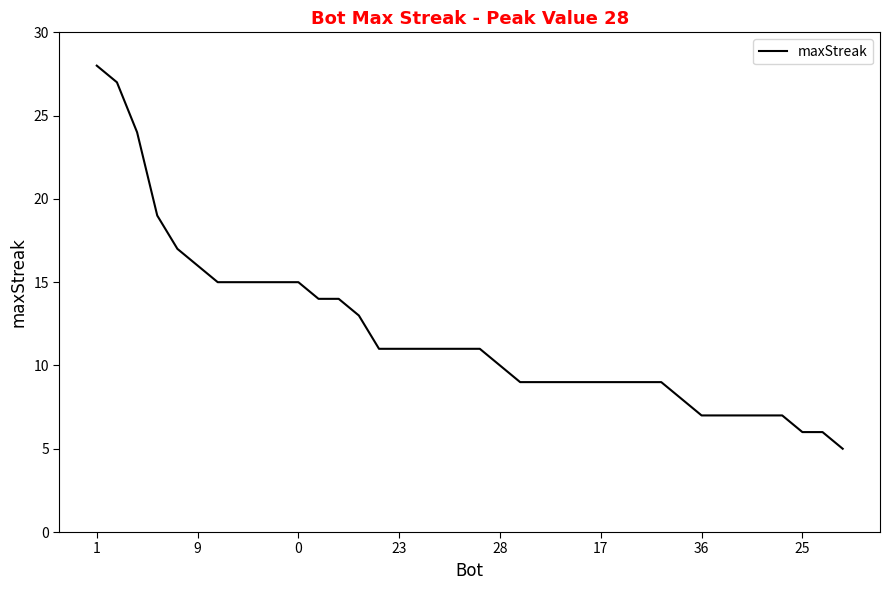

What is the difference between the second highest and second lowest values?

21